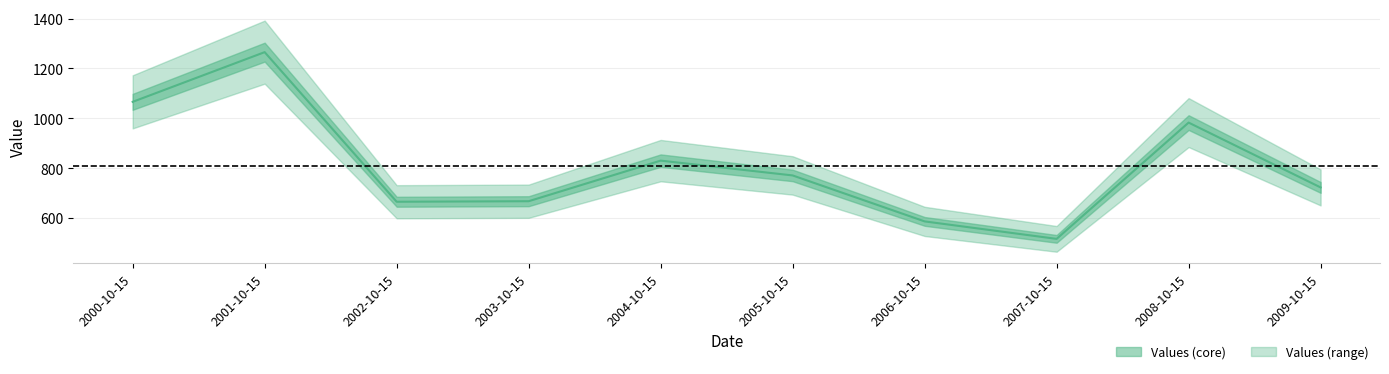

Which has a higher value, 2002-10-15 or 2007-10-15?

2002-10-15